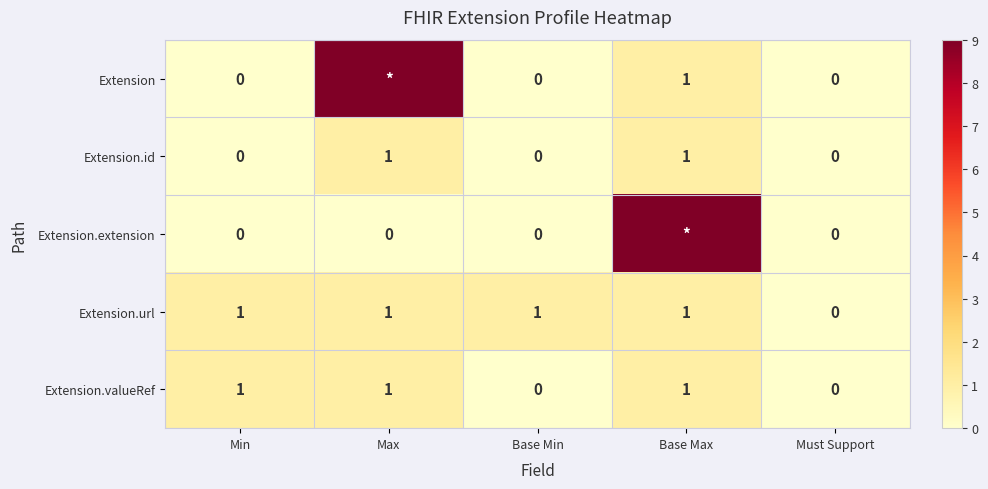

Is it true that Extension.valueRef equals 0 at Base Min?

True